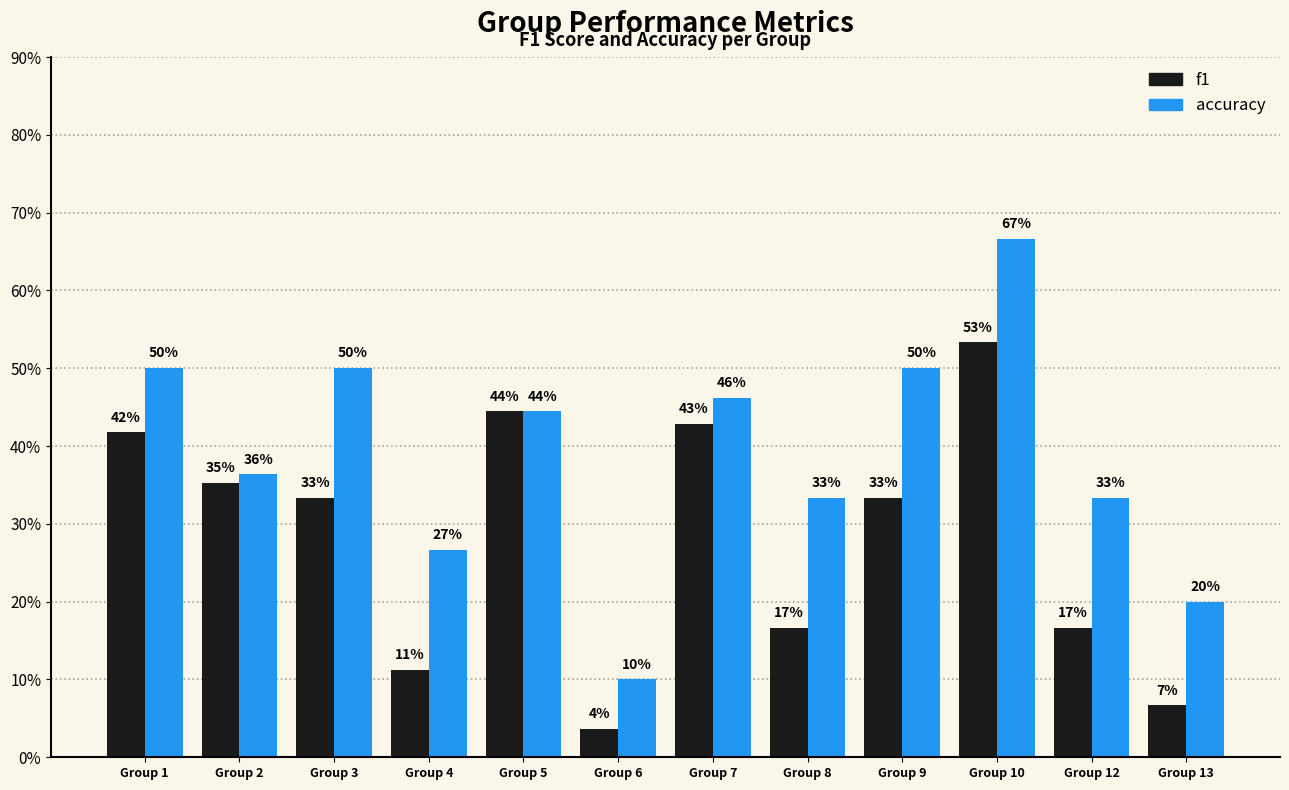

What are all the series names shown in the legend?

f1, accuracy